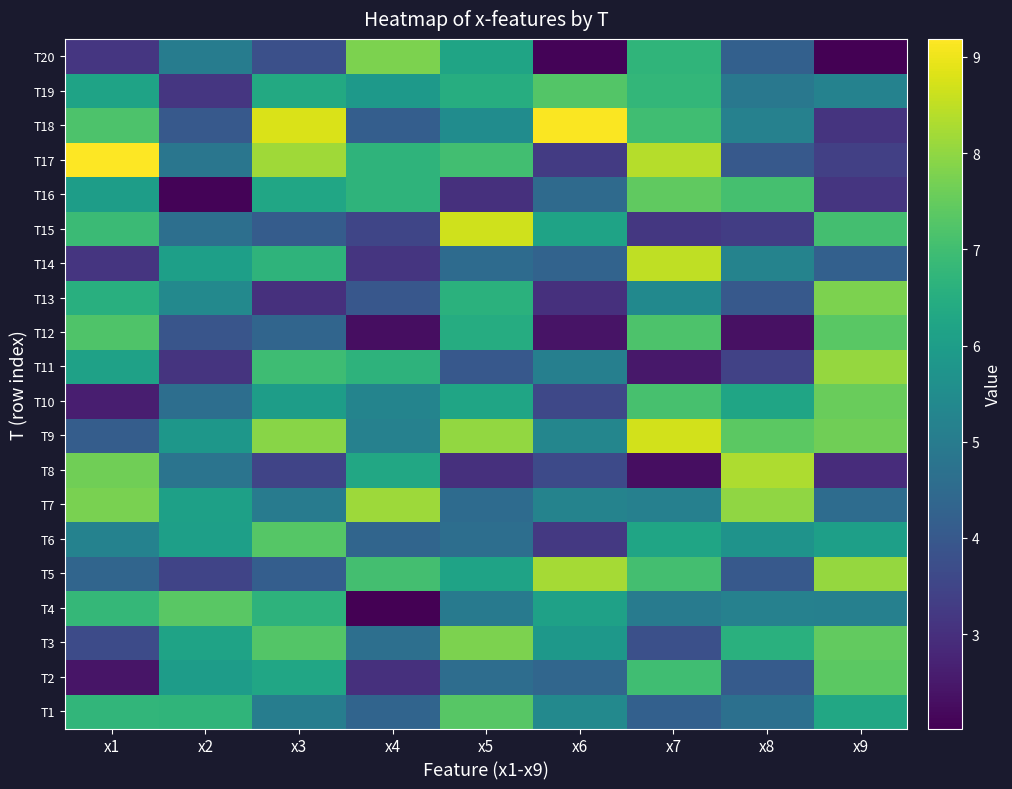

Reading left to right, extract all data points from this chart.

T1: x1=6.8	x2=6.7	x3=5.1	x4=4.3	x5=7.3	x6=5.4	x7=4.2	x8=4.7	x9=6.3
T2: x1=2.4	x2=6.0	x3=6.3	x4=3.0	x5=4.6	x6=4.4	x7=7.0	x8=4.1	x9=7.4
T3: x1=3.7	x2=6.2	x3=7.3	x4=4.6	x5=7.8	x6=5.8	x7=3.8	x8=6.6	x9=7.5
T4: x1=6.8	x2=7.3	x3=6.6	x4=2.0	x5=5.0	x6=6.1	x7=5.0	x8=5.2	x9=5.1
T5: x1=4.4	x2=3.5	x3=4.2	x4=7.0	x5=6.2	x6=8.2	x7=7.1	x8=4.0	x9=8.0
T6: x1=5.2	x2=6.1	x3=7.3	x4=4.4	x5=4.6	x6=3.2	x7=6.2	x8=5.7	x9=6.1
T7: x1=7.7	x2=6.1	x3=5.0	x4=8.1	x5=4.5	x6=5.2	x7=5.1	x8=8.0	x9=4.6
T8: x1=7.6	x2=4.8	x3=3.5	x4=6.3	x5=3.0	x6=3.6	x7=2.3	x8=8.3	x9=2.9
T9: x1=4.1	x2=5.8	x3=7.9	x4=5.2	x5=8.0	x6=5.3	x7=8.7	x8=7.4	x9=7.6
T10: x1=2.6	x2=4.6	x3=6.0	x4=5.2	x5=6.2	x6=3.6	x7=7.1	x8=6.2	x9=7.5
T11: x1=6.1	x2=3.1	x3=7.0	x4=6.7	x5=4.0	x6=5.1	x7=2.5	x8=3.4	x9=8.1
T12: x1=7.2	x2=3.9	x3=4.4	x4=2.3	x5=6.5	x6=2.4	x7=7.2	x8=2.3	x9=7.4
T13: x1=6.5	x2=5.4	x3=3.0	x4=4.0	x5=6.6	x6=3.0	x7=5.4	x8=4.0	x9=7.8
T14: x1=3.1	x2=6.1	x3=6.7	x4=3.1	x5=4.5	x6=4.3	x7=8.5	x8=5.2	x9=4.2
T15: x1=6.9	x2=4.6	x3=4.1	x4=3.5	x5=8.7	x6=6.2	x7=3.2	x8=3.3	x9=7.1
T16: x1=6.0	x2=2.1	x3=6.3	x4=6.7	x5=3.0	x6=4.5	x7=7.4	x8=7.1	x9=3.1
T17: x1=9.2	x2=4.8	x3=8.2	x4=6.7	x5=7.0	x6=3.3	x7=8.4	x8=4.0	x9=3.4
T18: x1=7.2	x2=4.0	x3=8.8	x4=4.2	x5=5.5	x6=9.1	x7=7.0	x8=5.2	x9=3.1
T19: x1=6.2	x2=3.2	x3=6.4	x4=5.9	x5=6.5	x6=7.3	x7=6.8	x8=4.9	x9=5.2
T20: x1=3.2	x2=5.0	x3=3.8	x4=7.8	x5=6.2	x6=2.1	x7=6.7	x8=4.2	x9=2.0